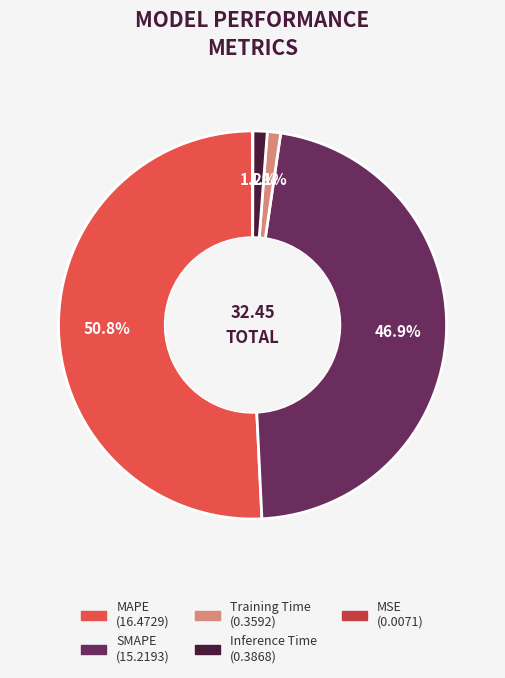

What is the largest slice in the pie chart?

MAPE